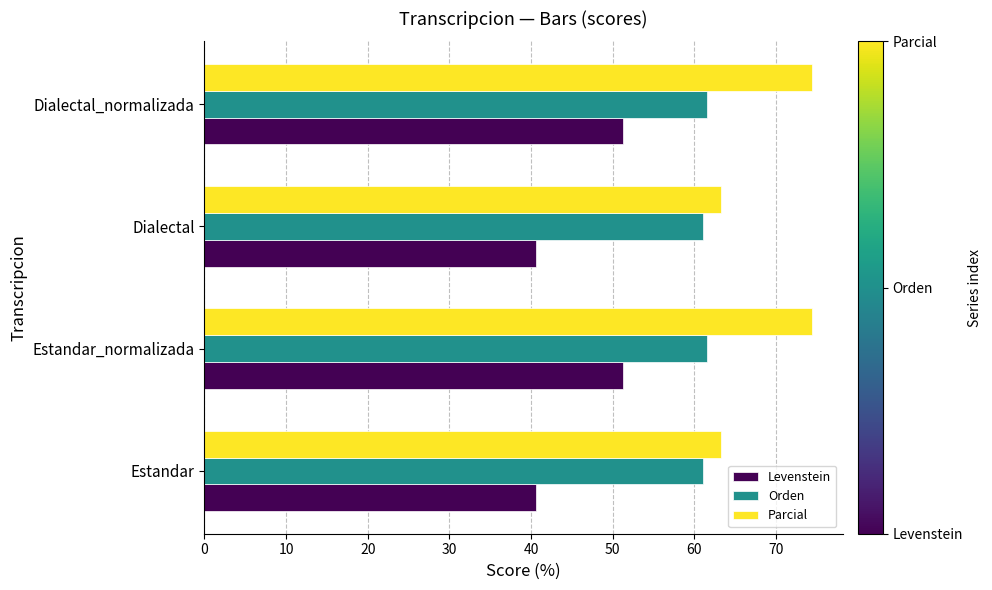

What is the greatest value displayed?

74.4